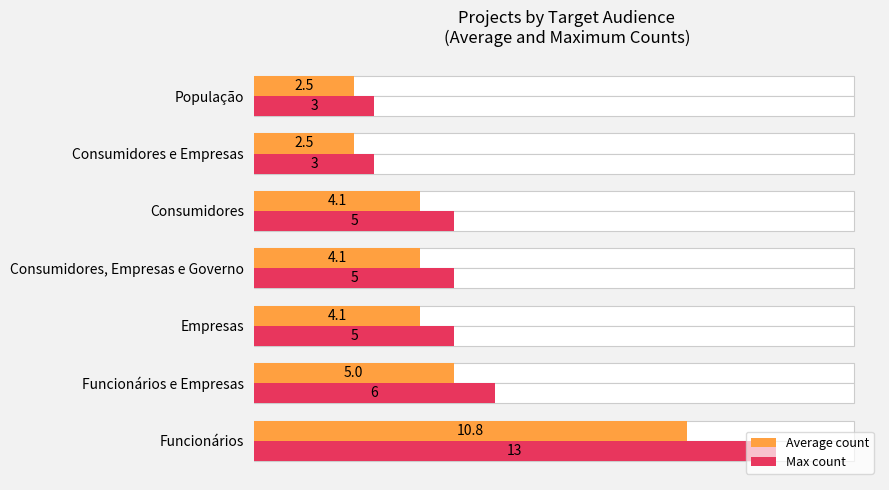

True or false: Average count has a value of 8.6 at Funcionários e Empresas.

False